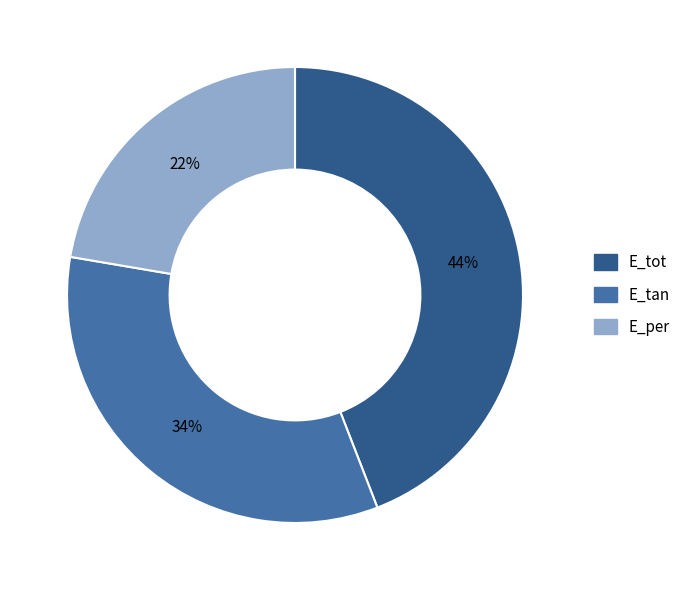

True or false: E_tan accounts for 34% of the total.

True